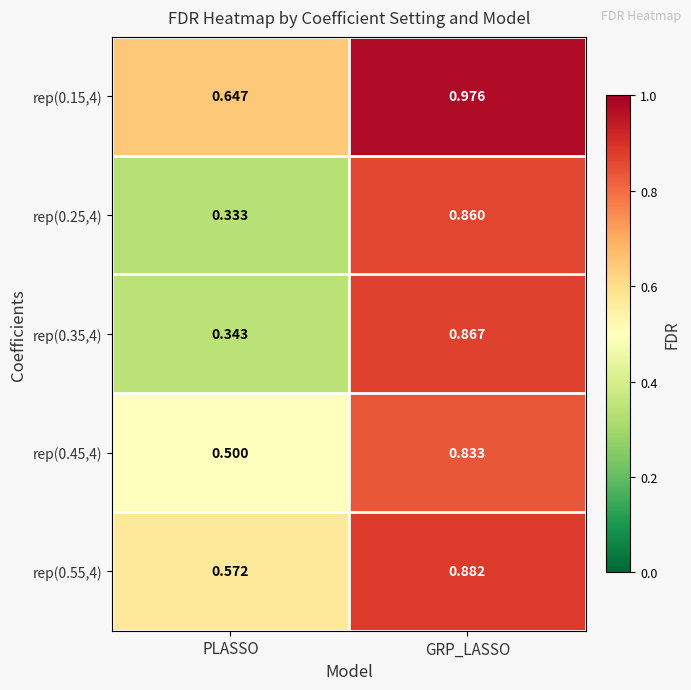

At which label does rep(0.45,4) reach its minimum?

PLASSO